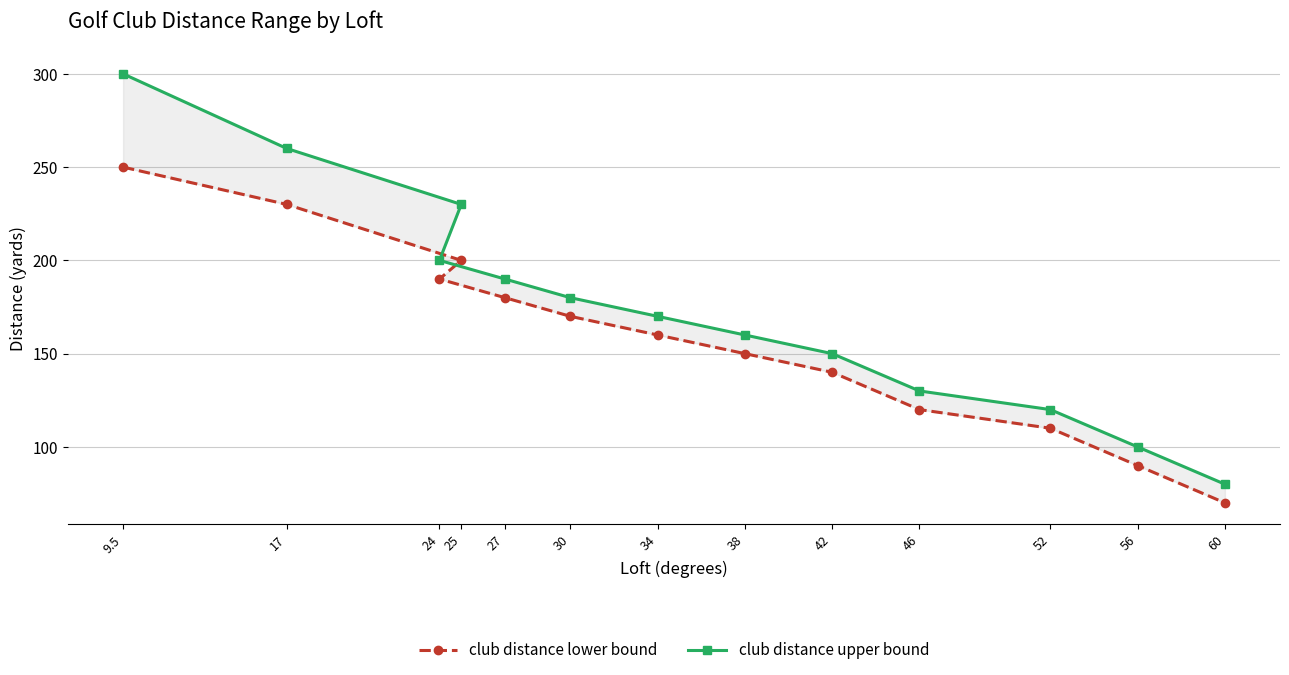

What is the label of the 8th point from the right?

30